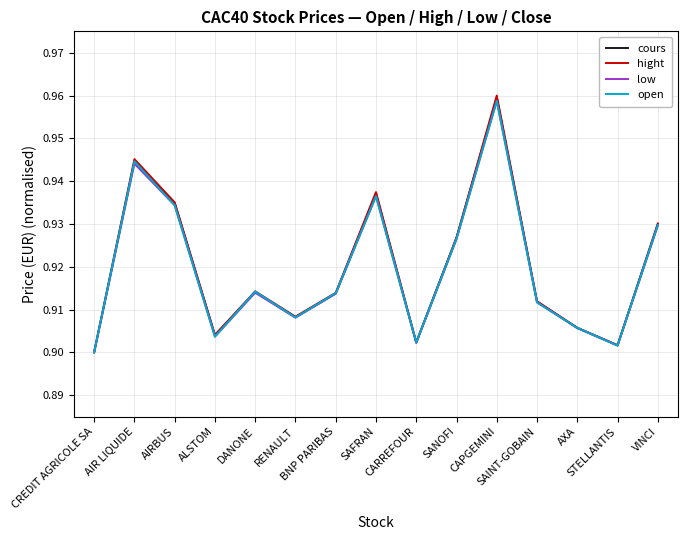

Which series has the largest range (max minus min)?

hight